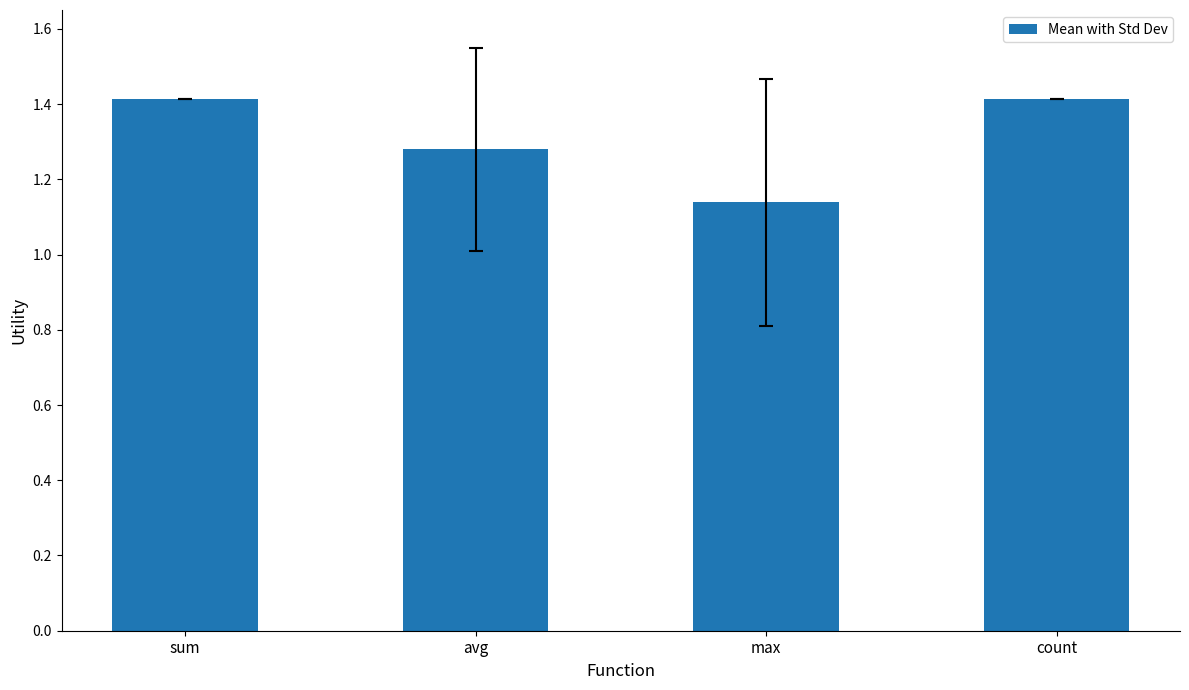

How many series are shown in this chart?

1